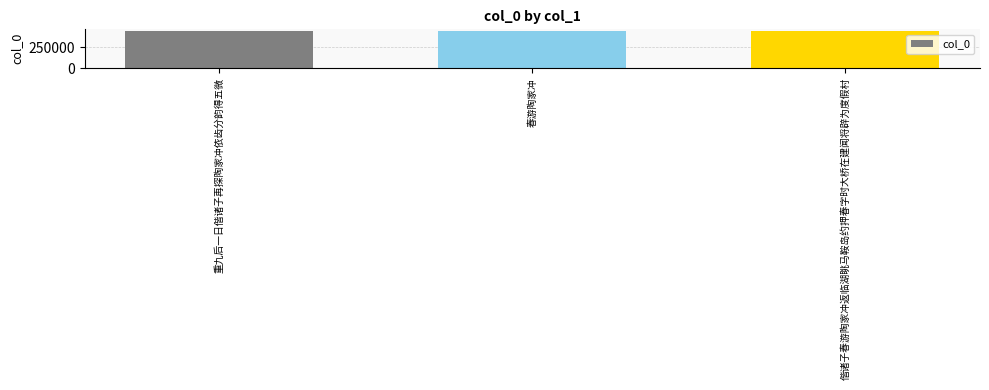

How many bars are there in total?

3